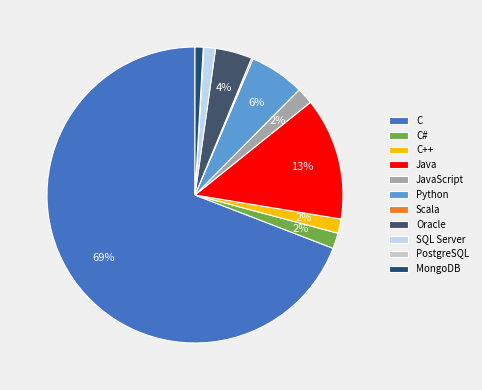

Between Java and SQL Server, which is larger?

Java